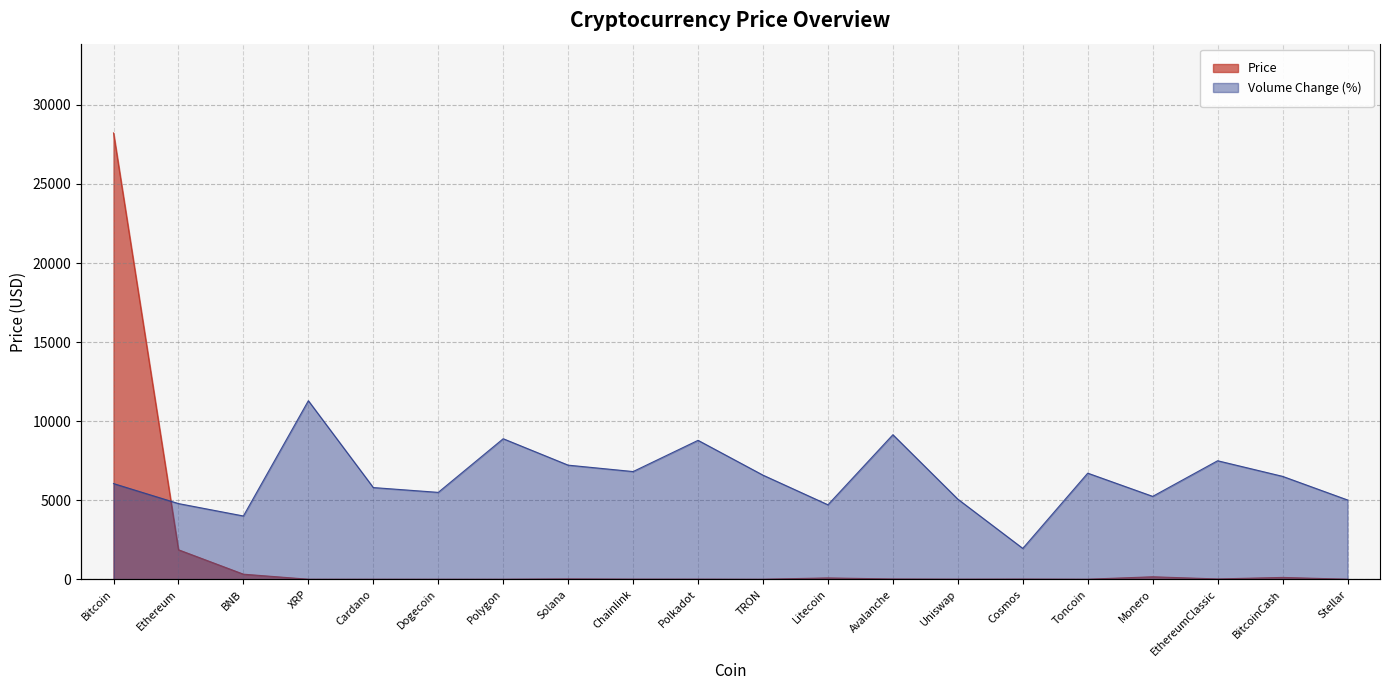

Between which two adjacent categories do Price and Volume Change first intersect?

Bitcoin and Ethereum